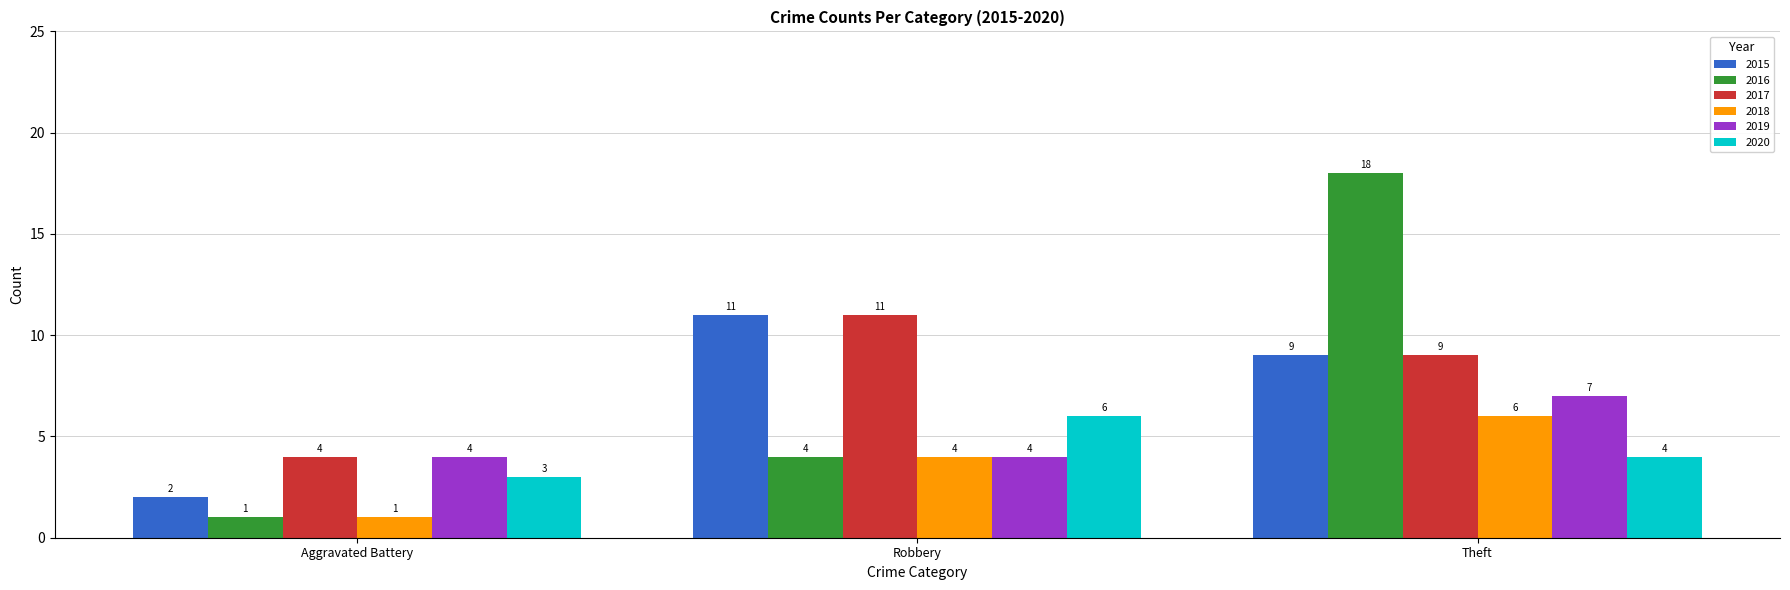

How many groups of bars are there?

3